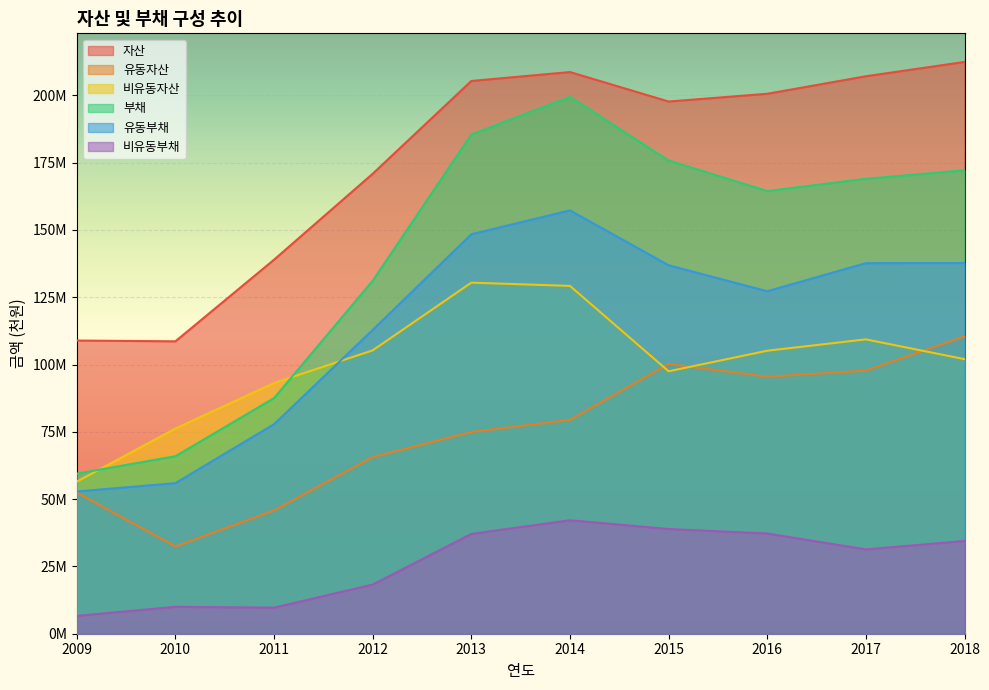

Is it true that 유동부채 equals 148370998 at 2013?

True